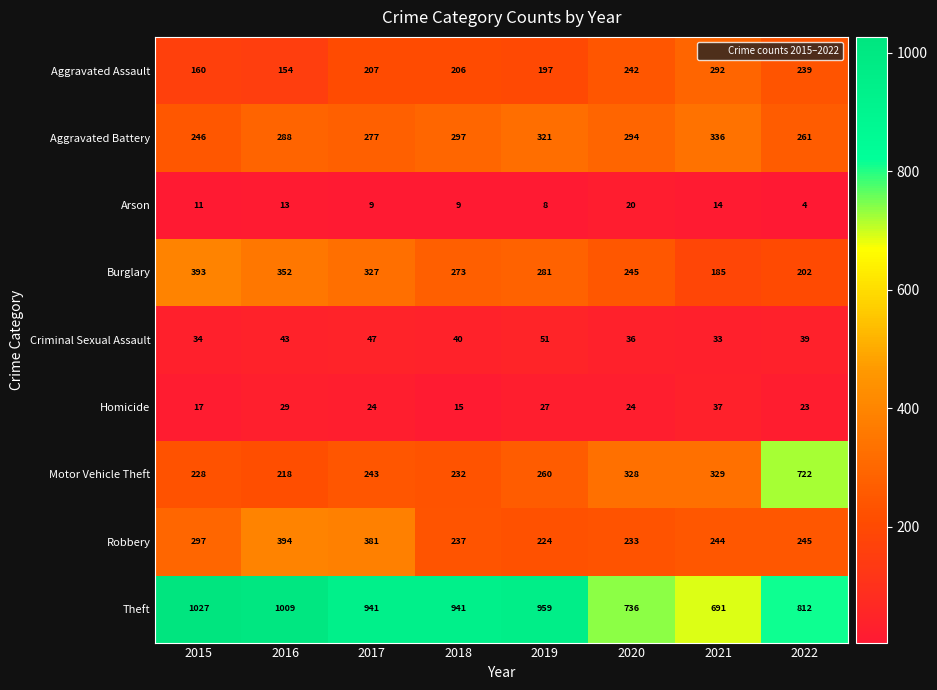

What is the difference between the maximum and minimum values in the Theft series?

336